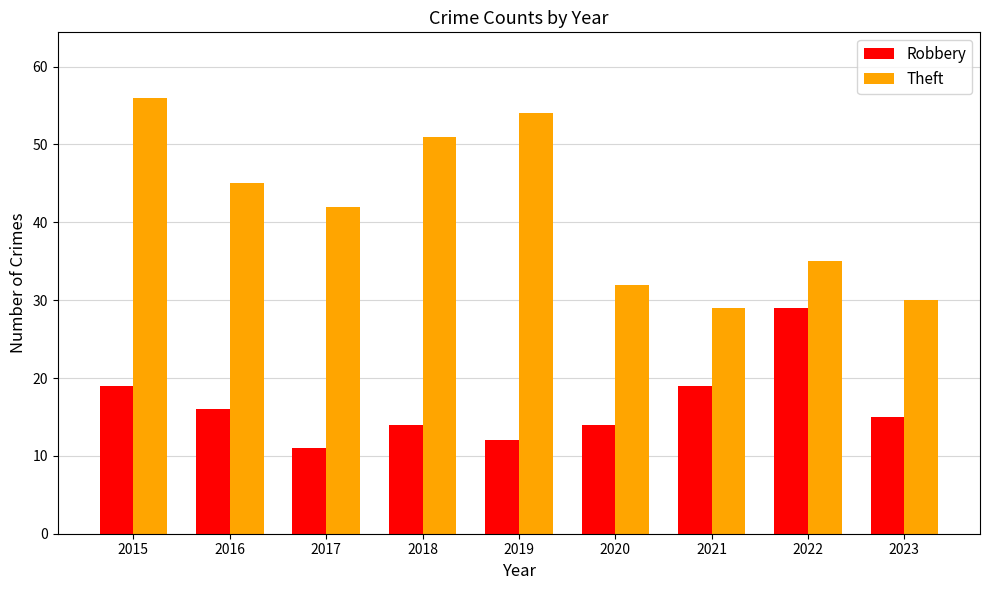

The Theft series shows 35 at 2022. True or false?

True